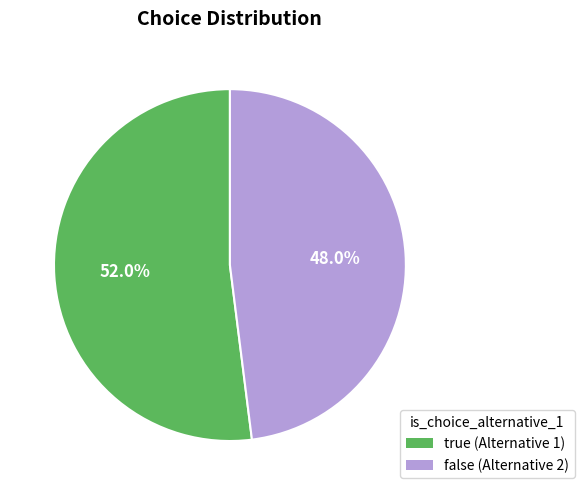

Is there a majority slice in this chart?

Yes